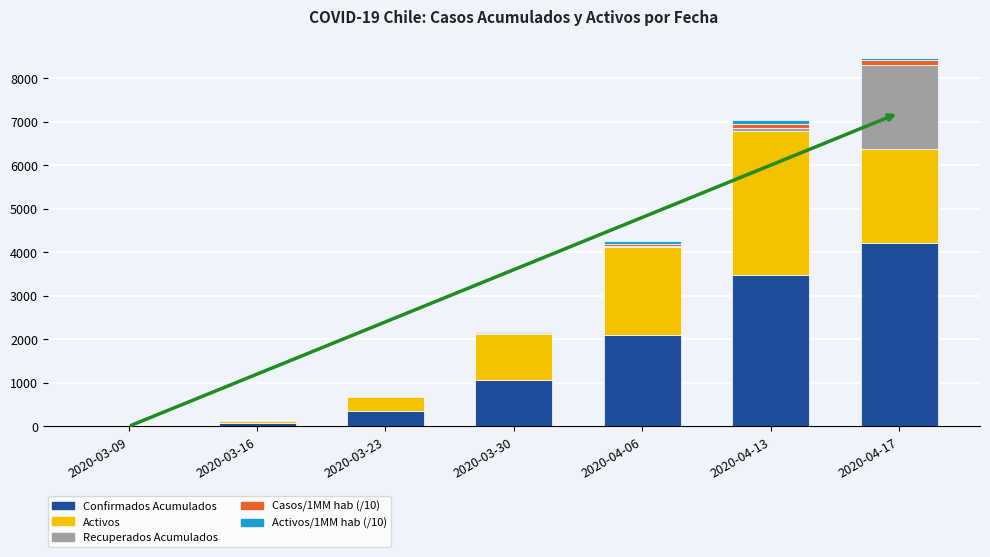

At which category is the sum across all series the highest?

2020-04-17